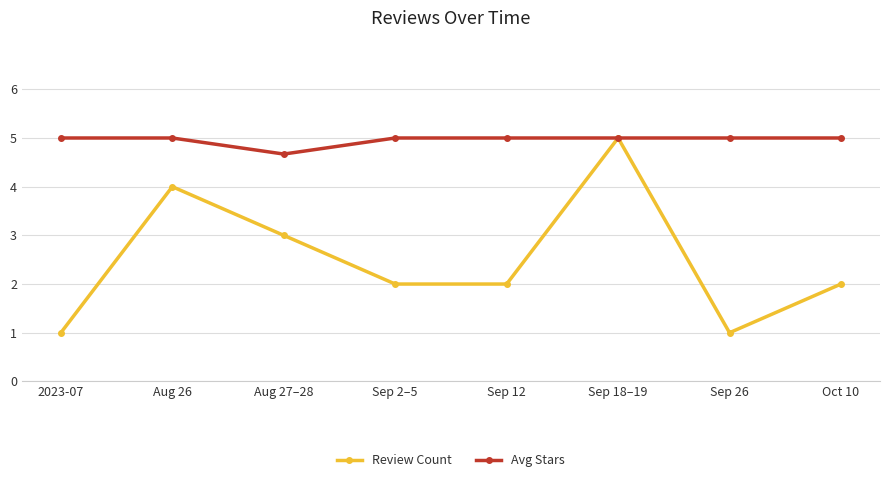

The Avg Stars series shows 5.0 at Aug 26. True or false?

True